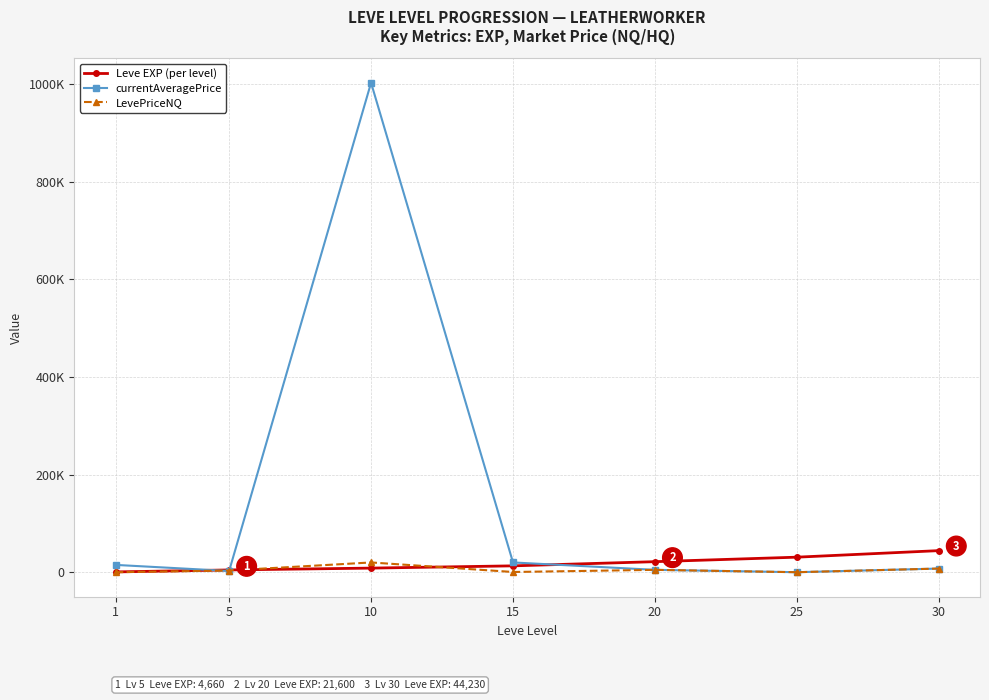

Does the chart have visible grid lines?

Yes